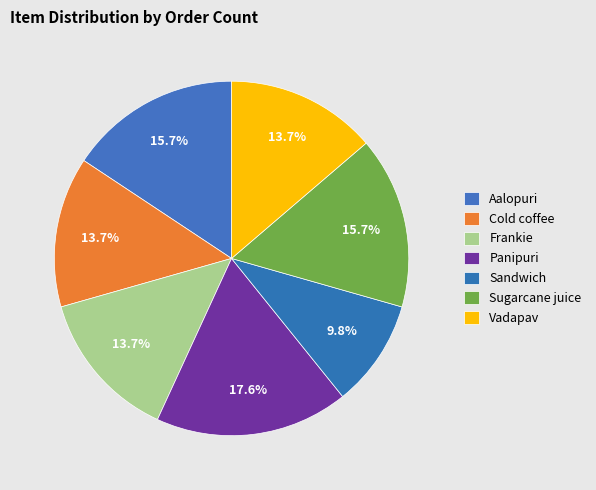

Does Frankie account for over 50% of the chart?

No